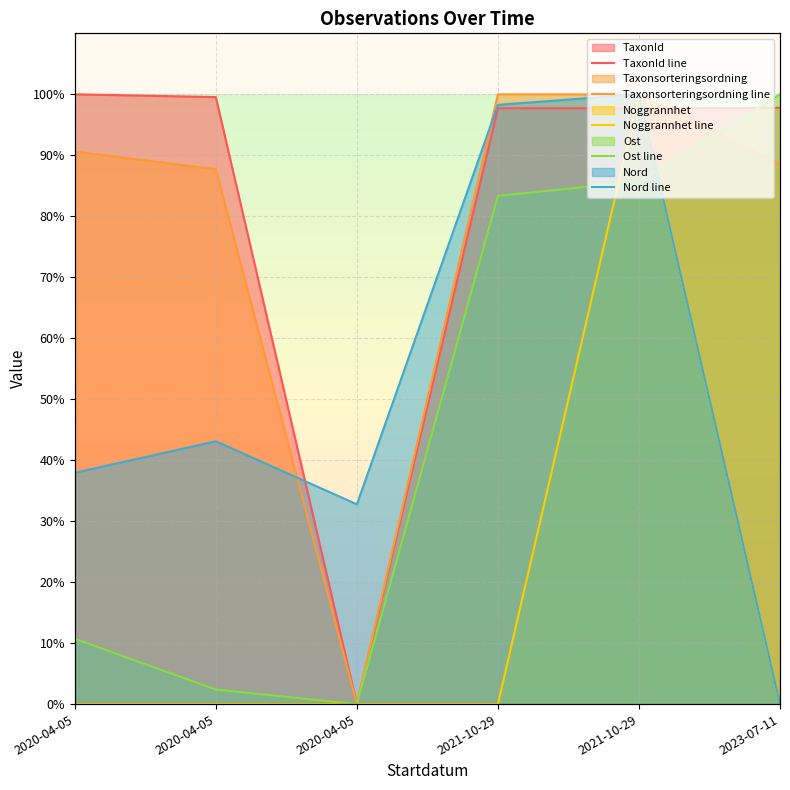

Does the chart display data point markers on the line(s)?

No